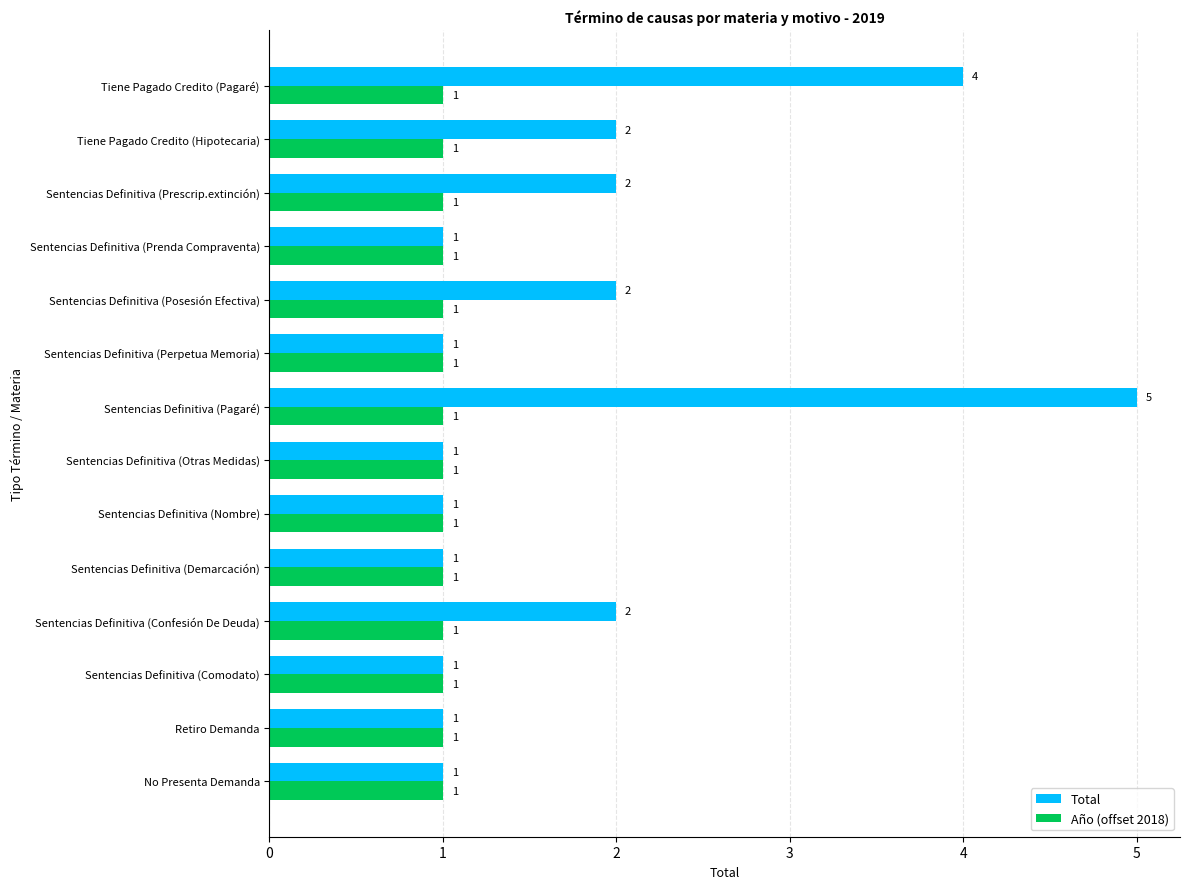

How many series are shown in this chart?

2